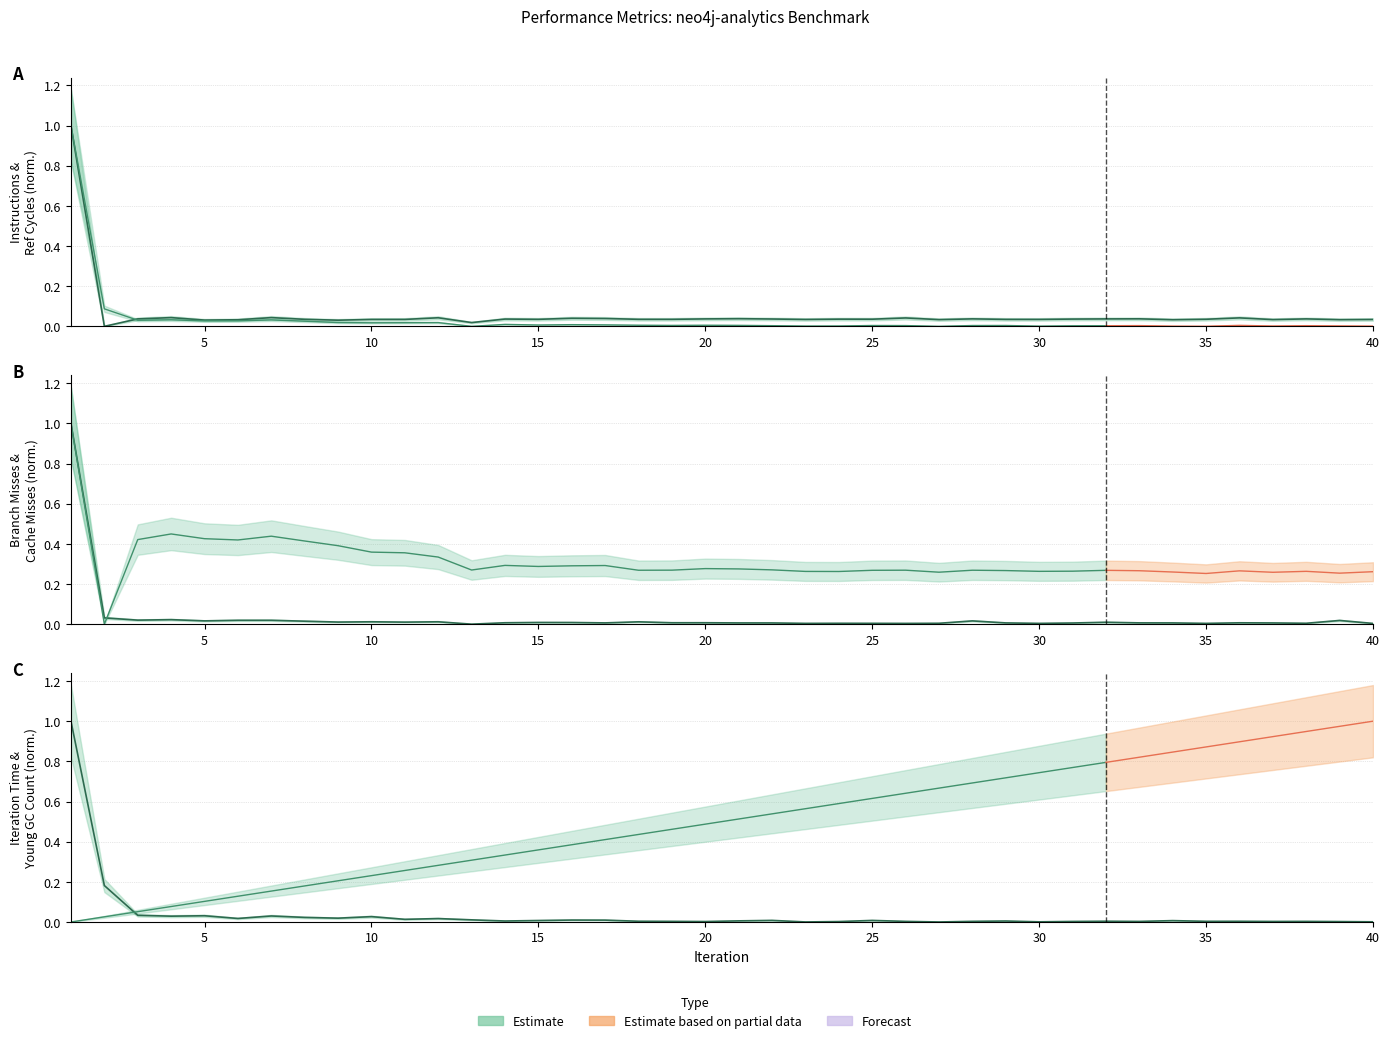

Does the chart display data point markers on the line(s)?

No